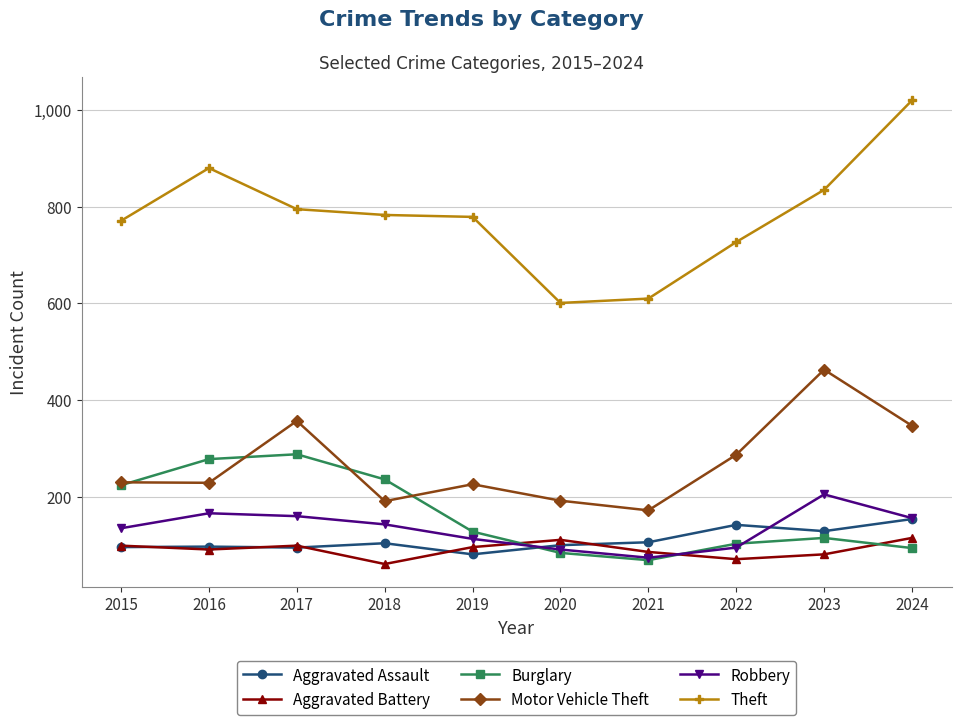

What is the total value across all series at 2023?

1828